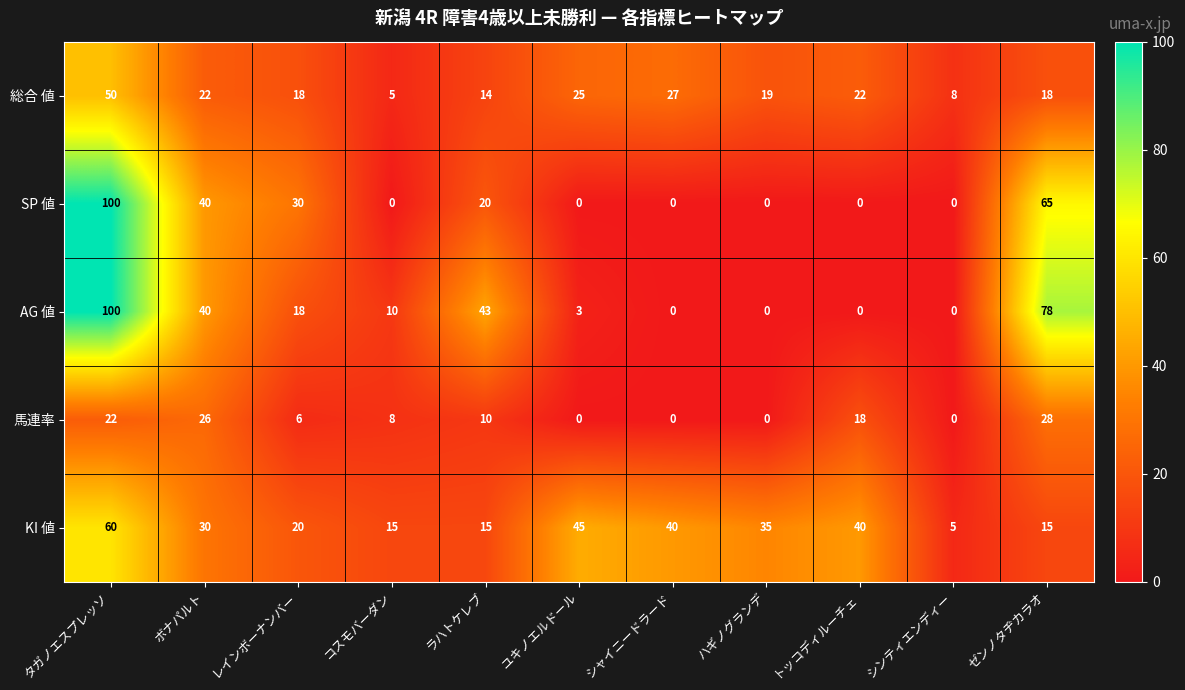

What is the difference between the maximum and minimum values in the SP 値 series?

100